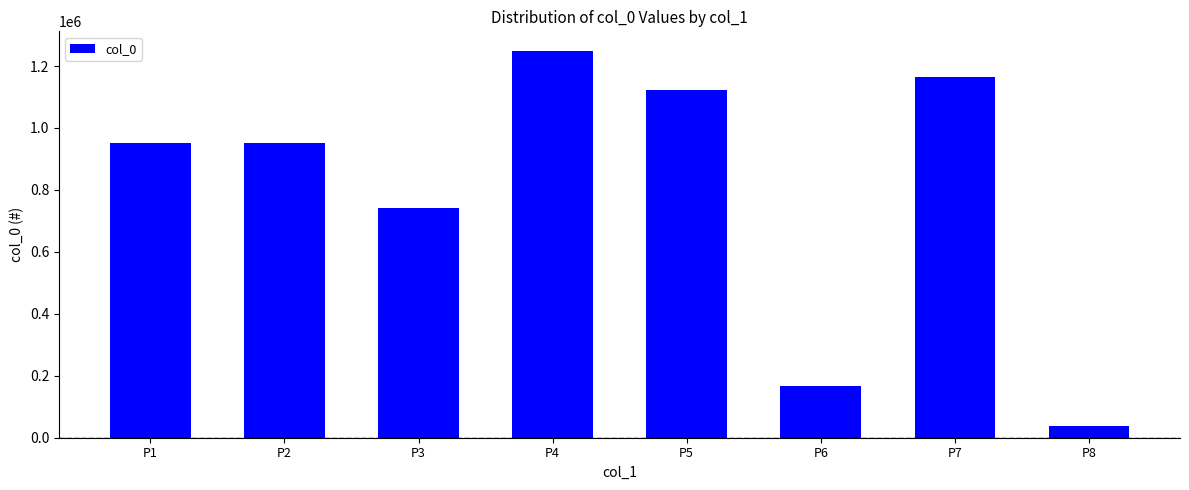

What is the sum of the values at P4 and P5?

2370548